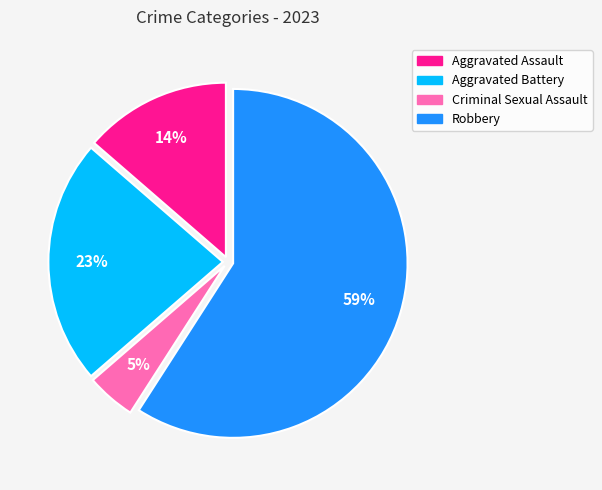

Is the sum of Aggravated Assault and Robbery greater than half?

Yes